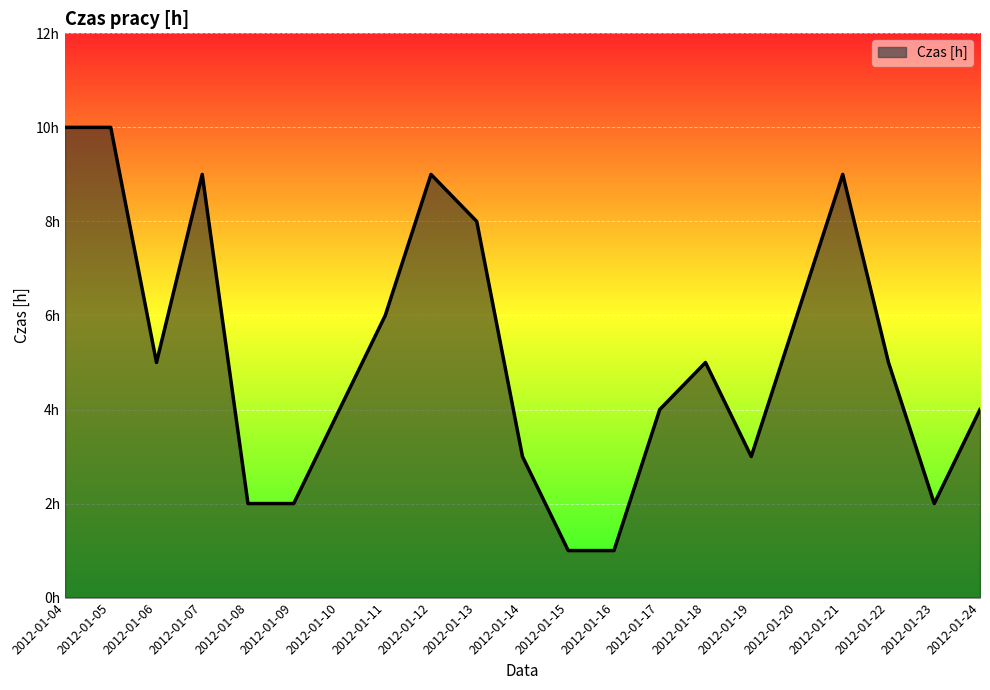

Approximately how many times larger is the value at 2012-01-04 compared to 2012-01-08?

5.0